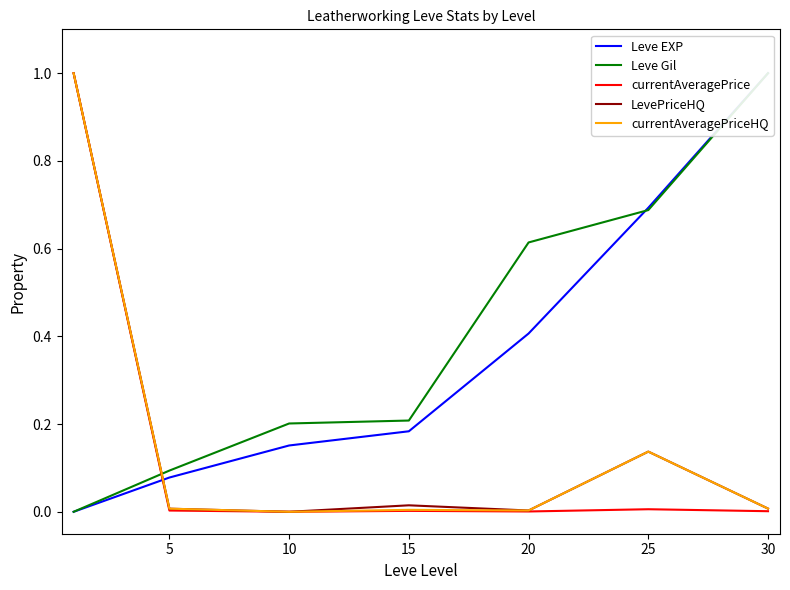

In currentAveragePriceHQ, how many points are higher than both neighbors (excluding endpoints)?

2